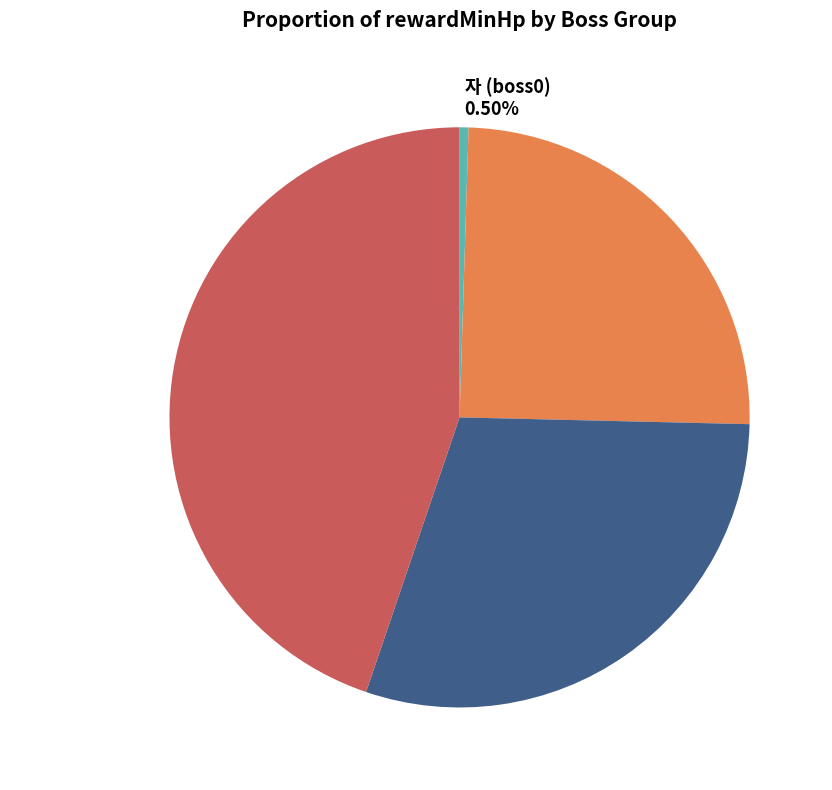

What is the smallest slice in the pie chart?

자 (boss0) 0.50%